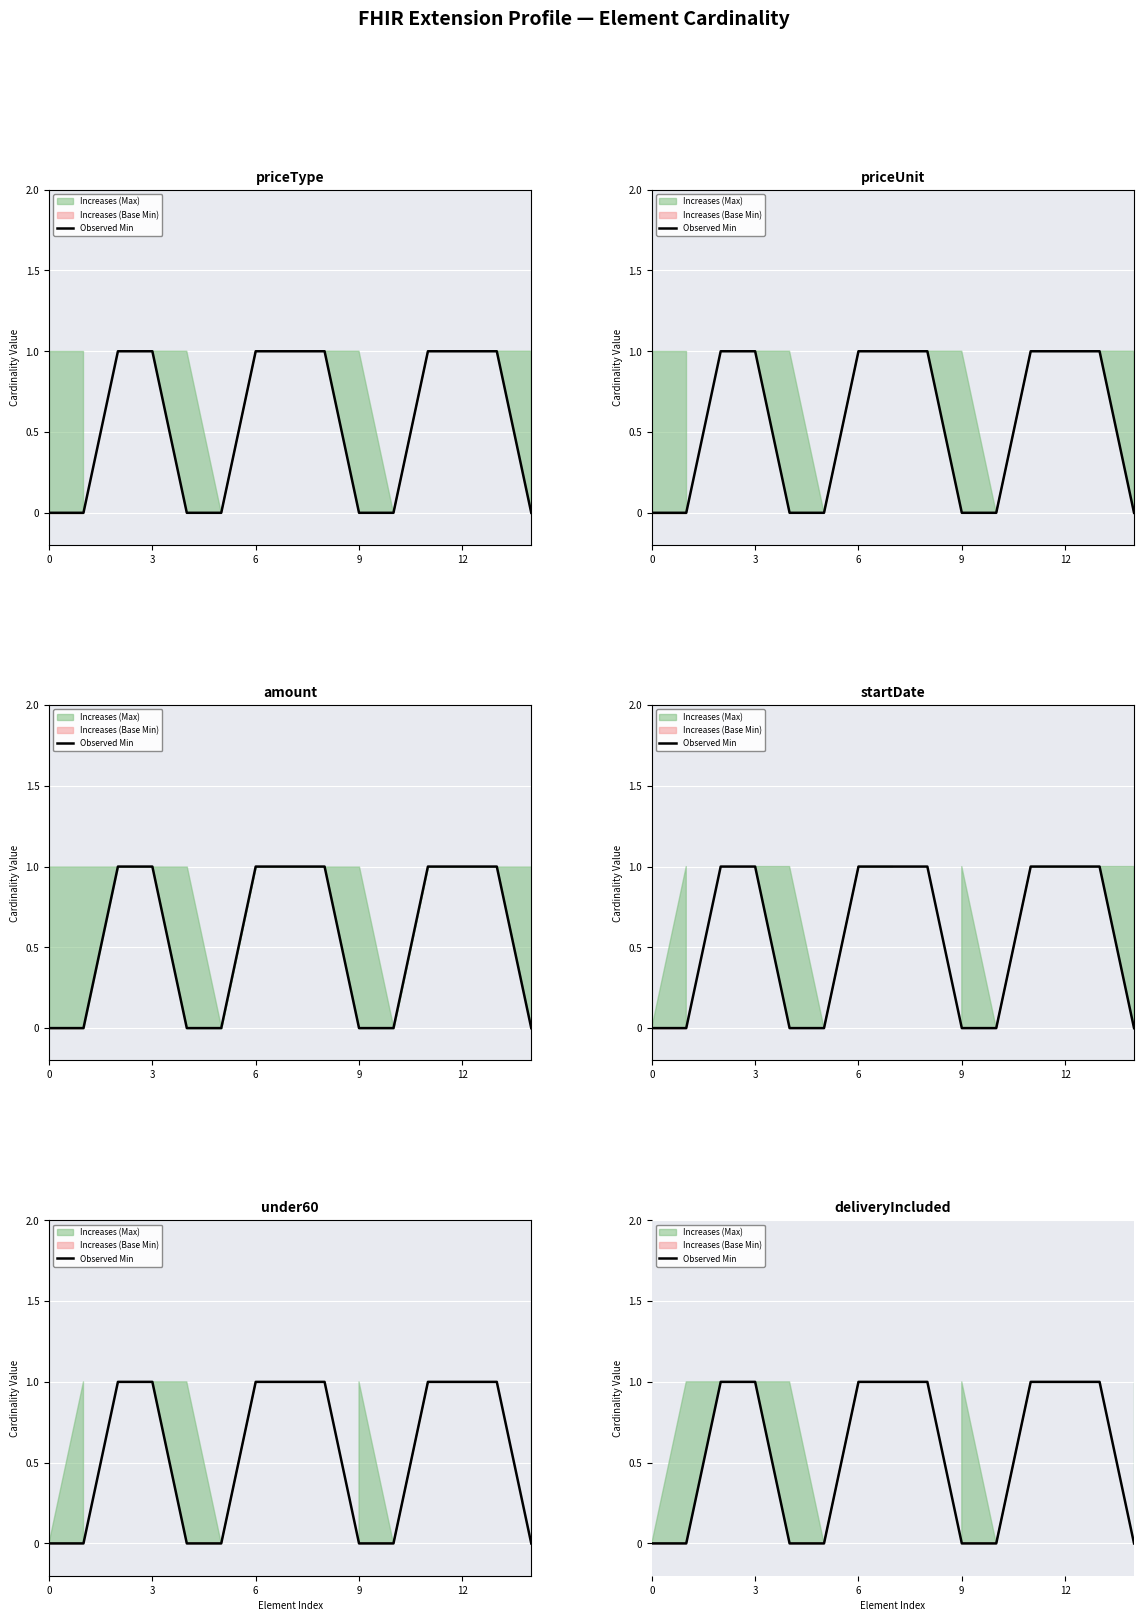

True or false: the data shows 0 at 9.

True